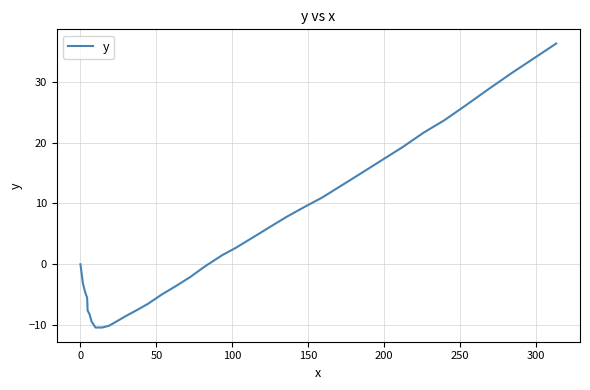

What is the difference between the maximum and minimum values?

46.7